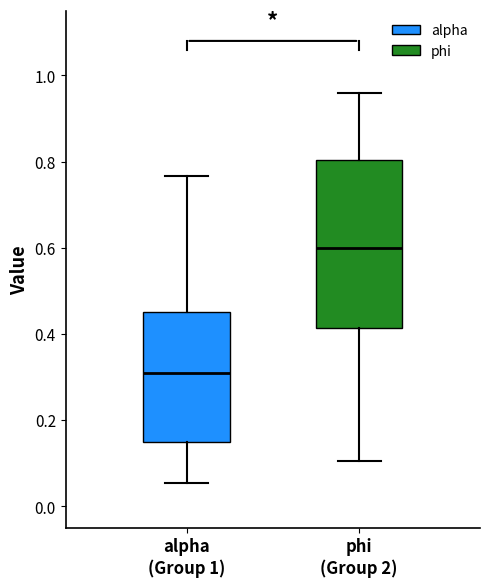

Which box has the highest median line?

phi (Group 2)